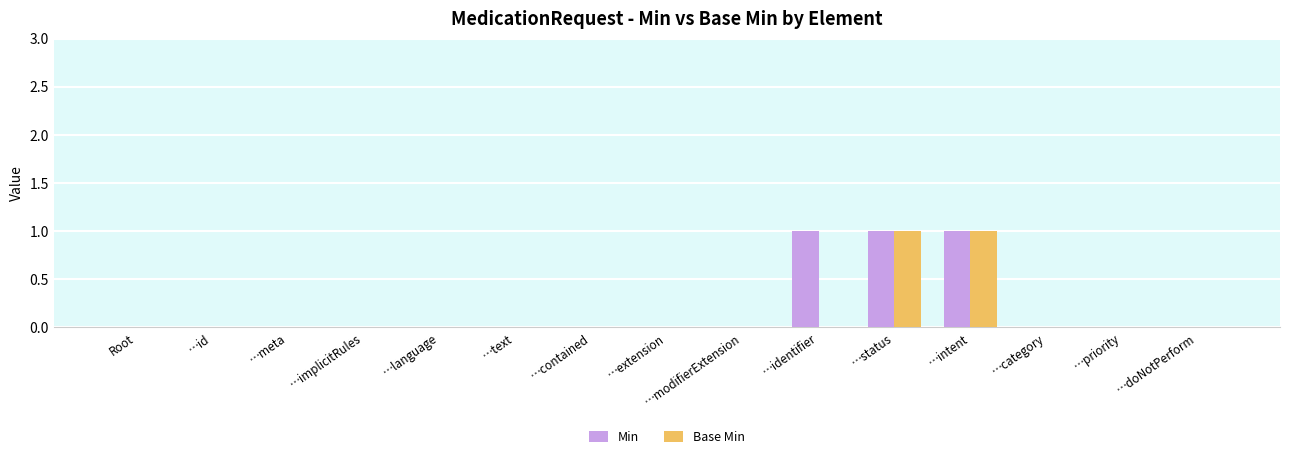

Is the value of Min at …intent greater than the value of Base Min at …id?

Yes